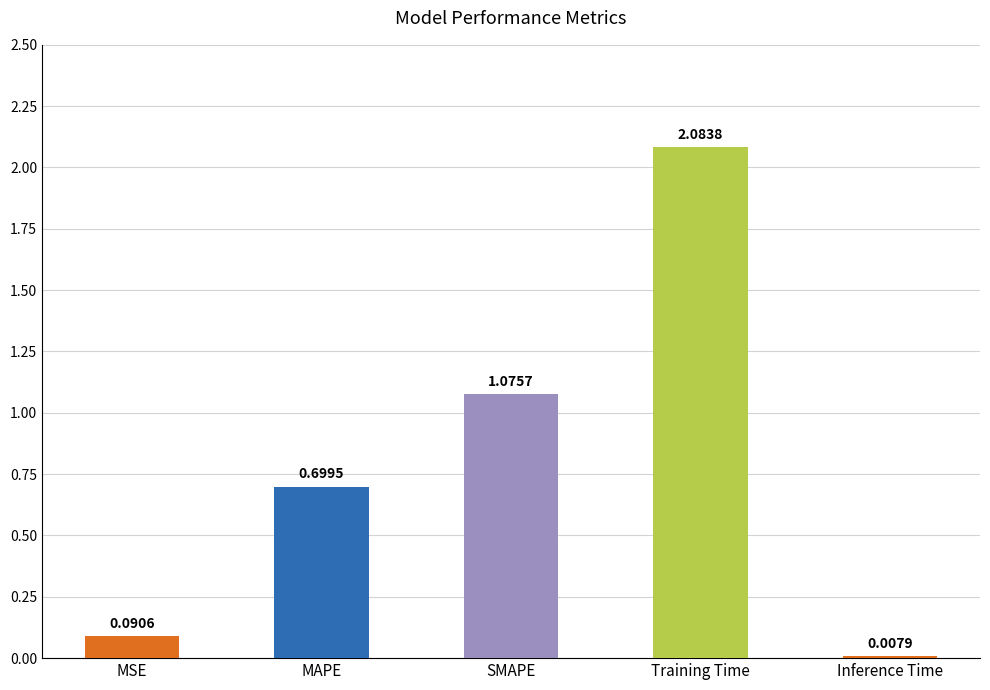

Which category has the highest value across all series?

Training Time